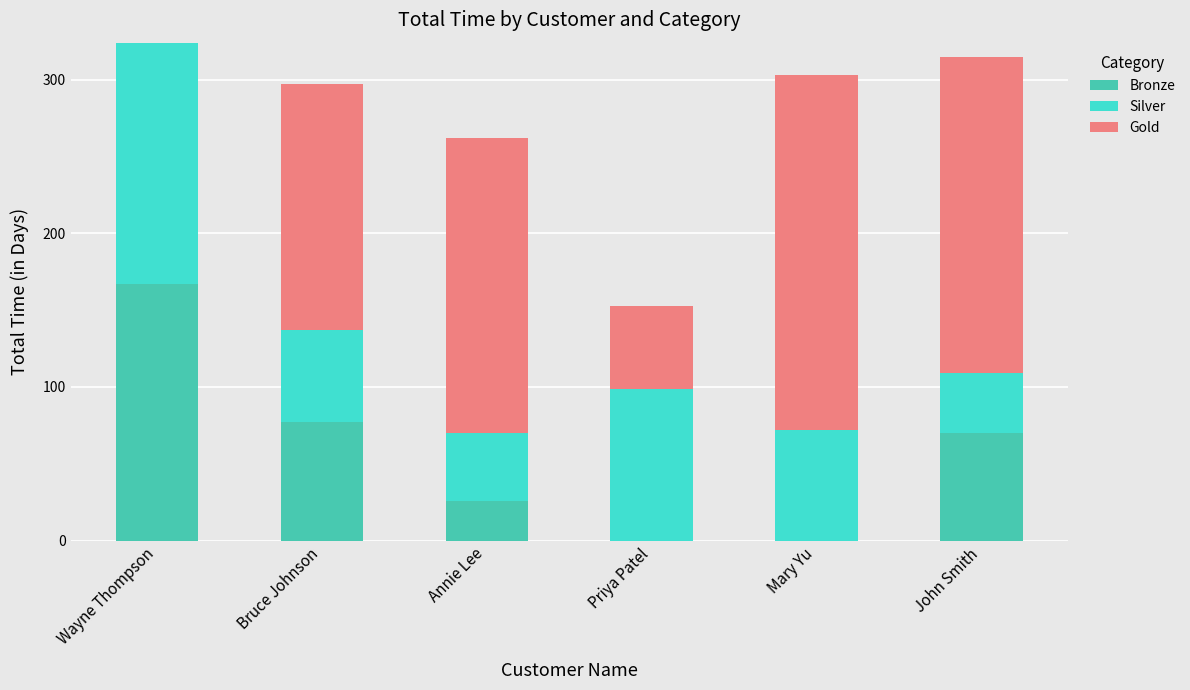

What is the maximum value for Bronze?

167